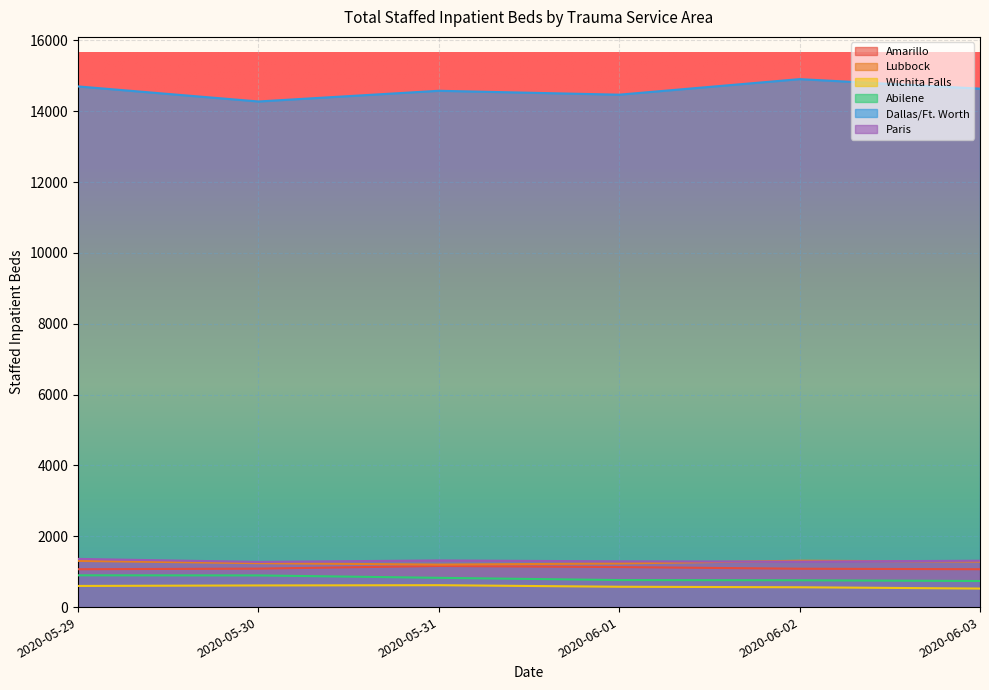

The Lubbock series shows 1309 at 2020-06-02. True or false?

True